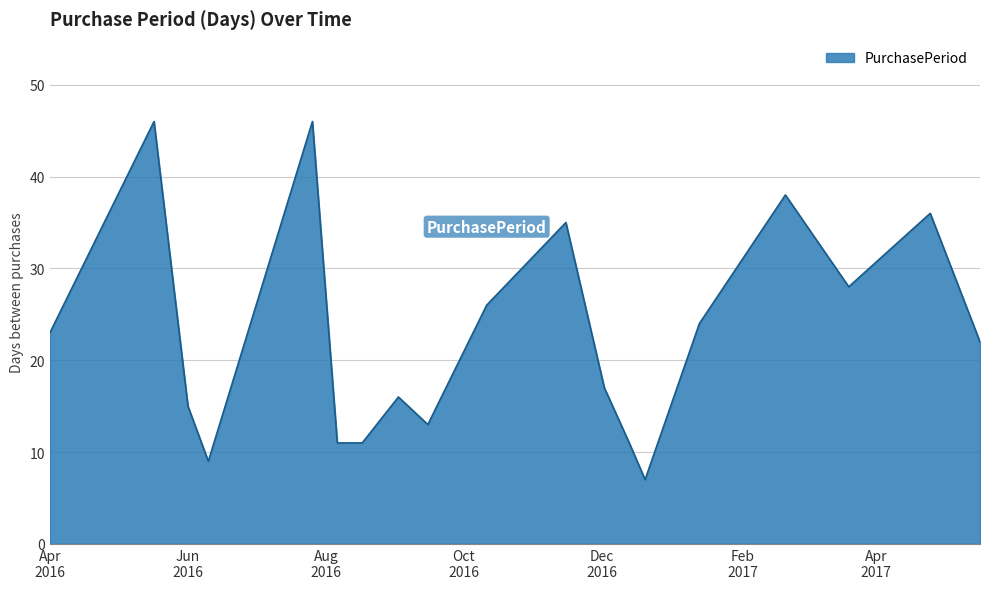

What is the minimum value shown in the chart?

7